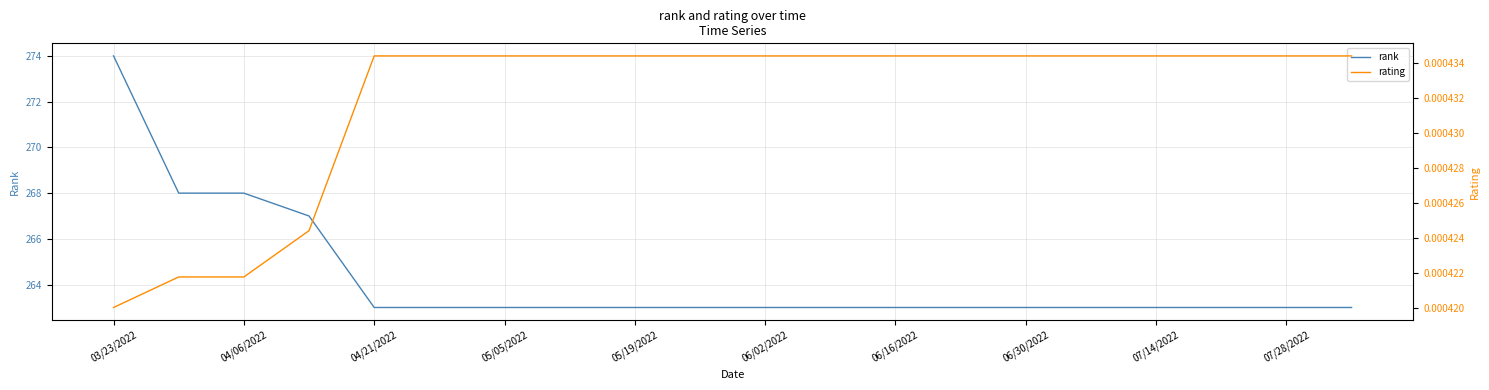

What is the average value of the rank series?

264.2